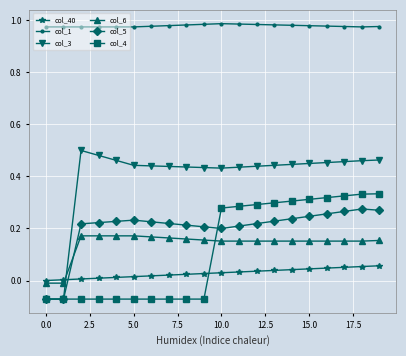

Which series has the largest total across all categories?

col_1